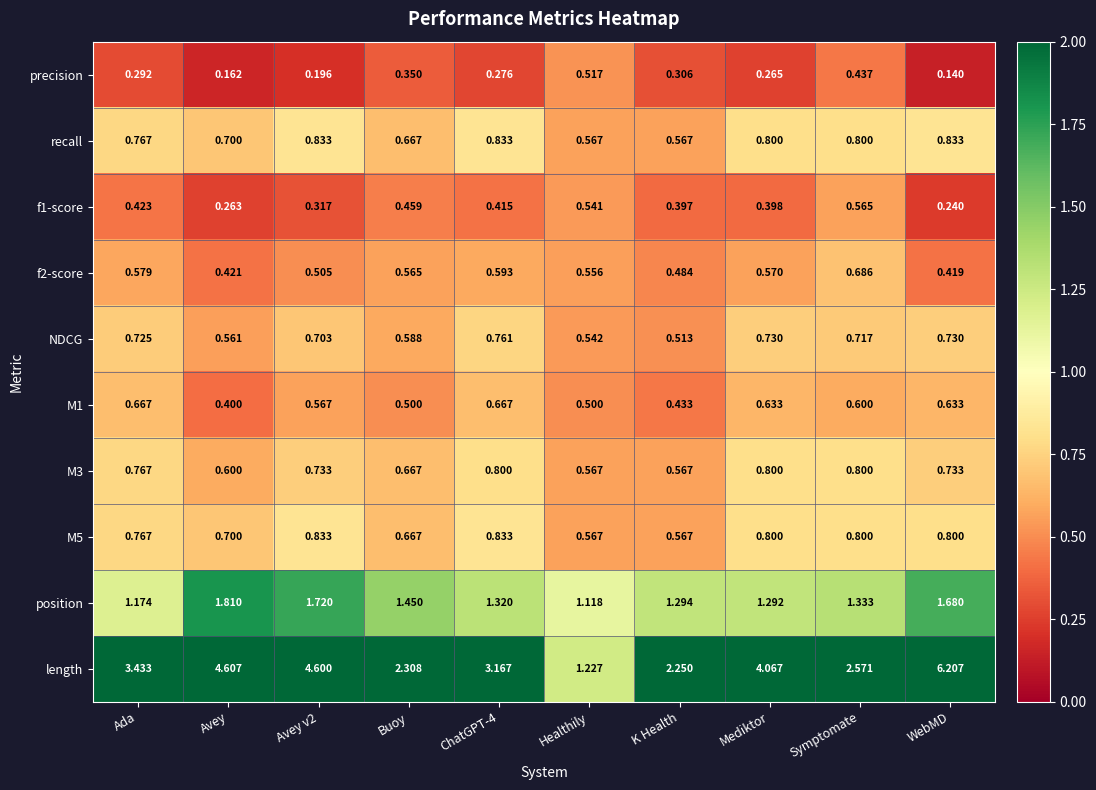

At which label does f2-score reach its peak?

Symptomate